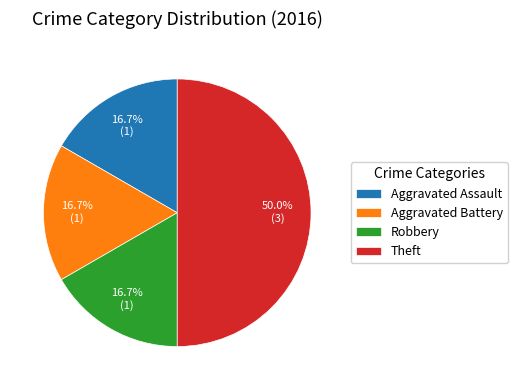

True or false: Theft accounts for 43% of the total.

False